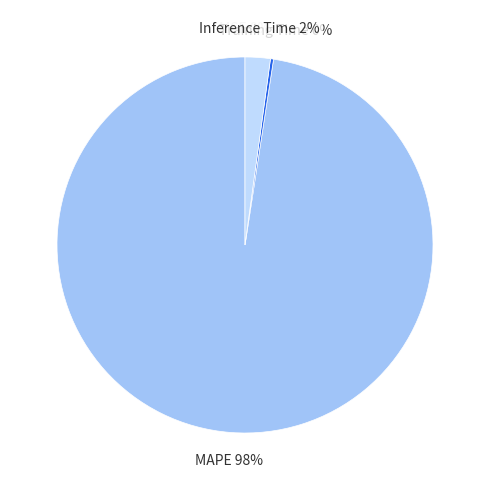

What is the majority slice?

MAPE